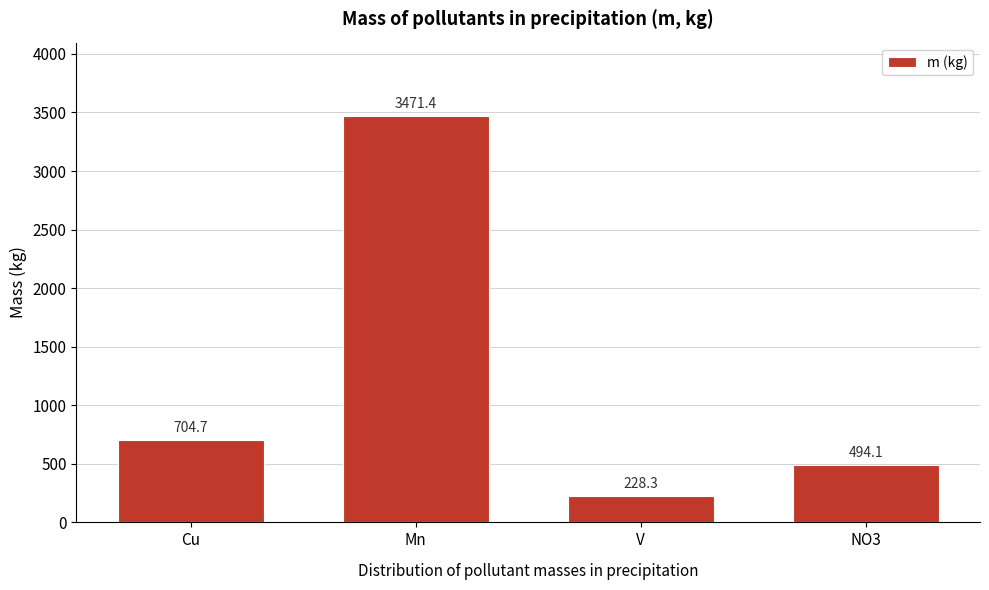

What is the minimum value shown in the chart?

228.3